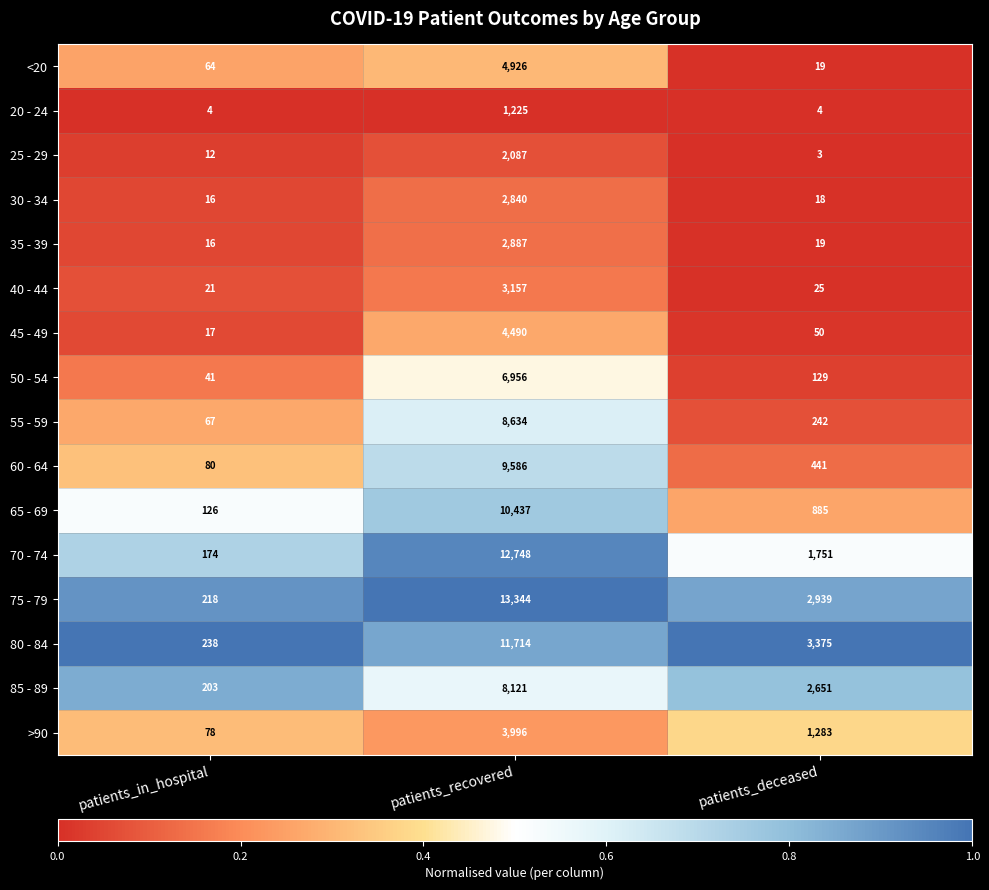

At patients_recovered, list the series in order from largest to smallest.

75 - 79, 70 - 74, 80 - 84, 65 - 69, 60 - 64, 55 - 59, 85 - 89, 50 - 54, <20, 45 - 49, >90, 40 - 44, 35 - 39, 30 - 34, 25 - 29, 20 - 24